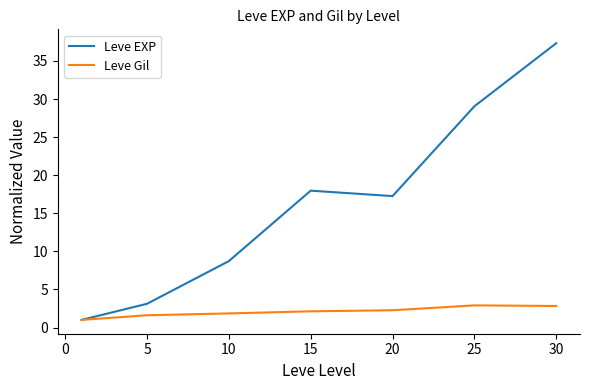

What is the greatest value displayed?

37.3